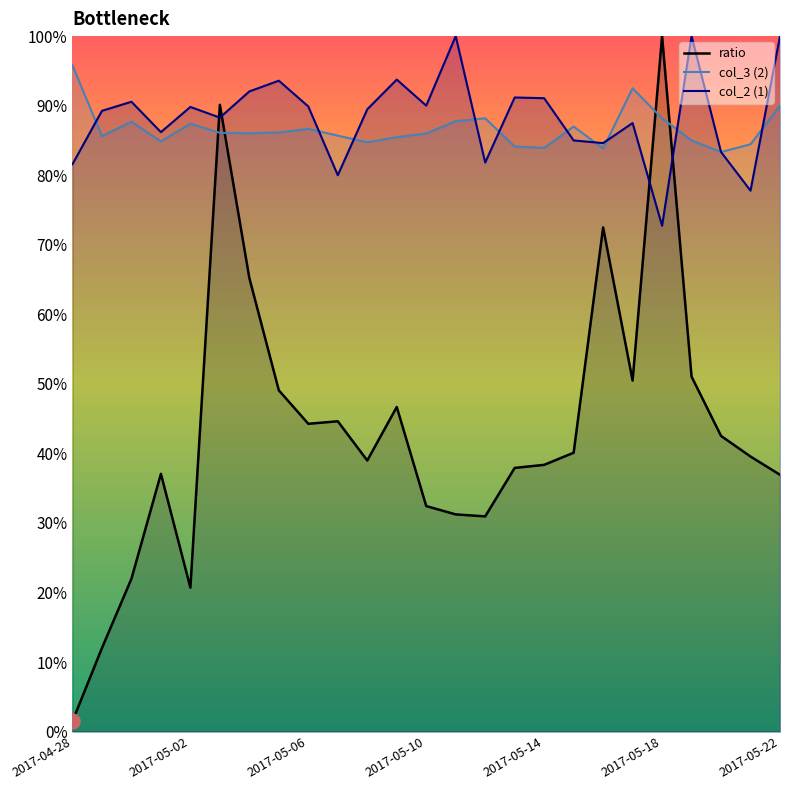

Is the value of 2 at 2017-04-28 greater than the value of ratio at 2017-05-10?

Yes